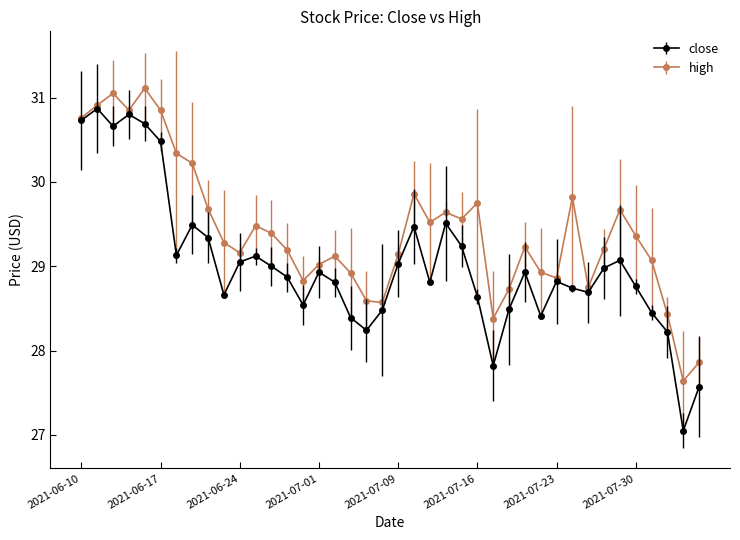

In close, how many points are lower than both neighbors (excluding endpoints)?

10